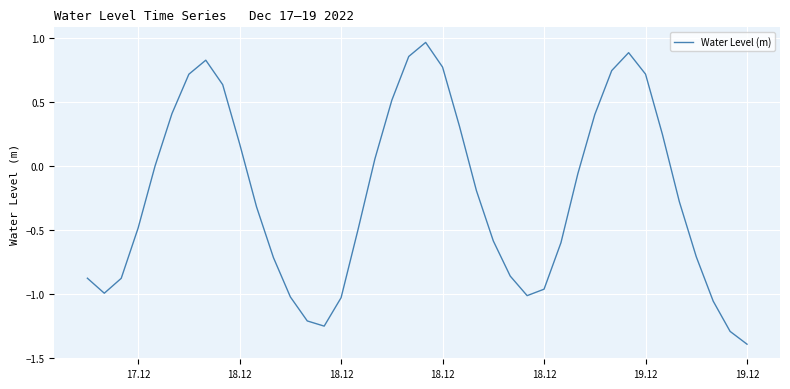

What is the smallest value displayed?

-1.4